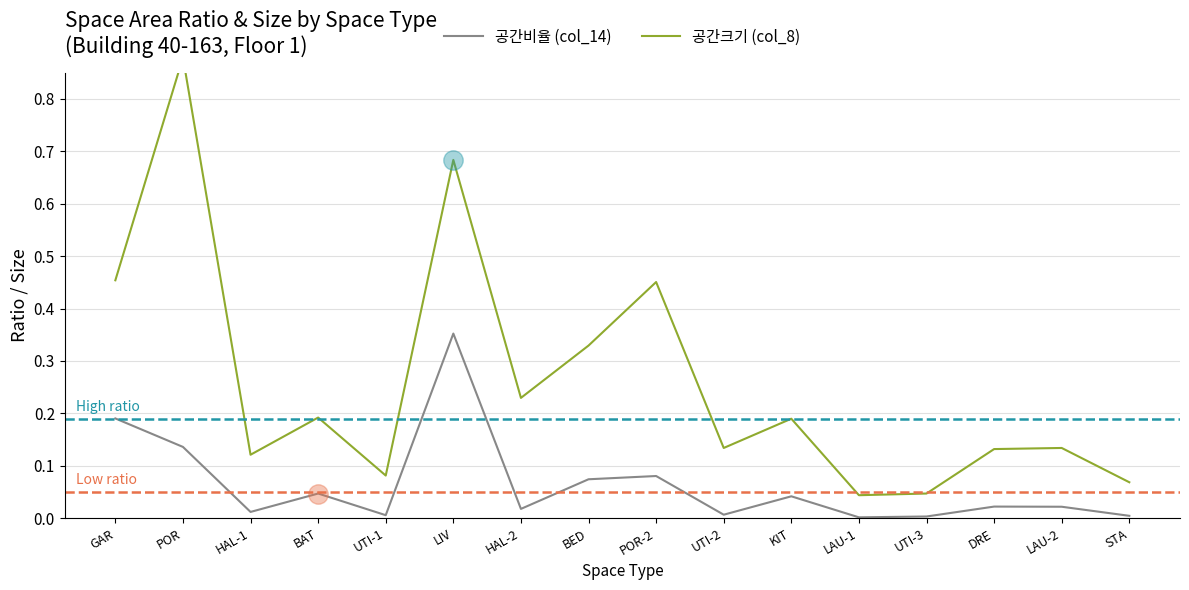

Read the 공간크기 (col_8) value at POR.

0.9